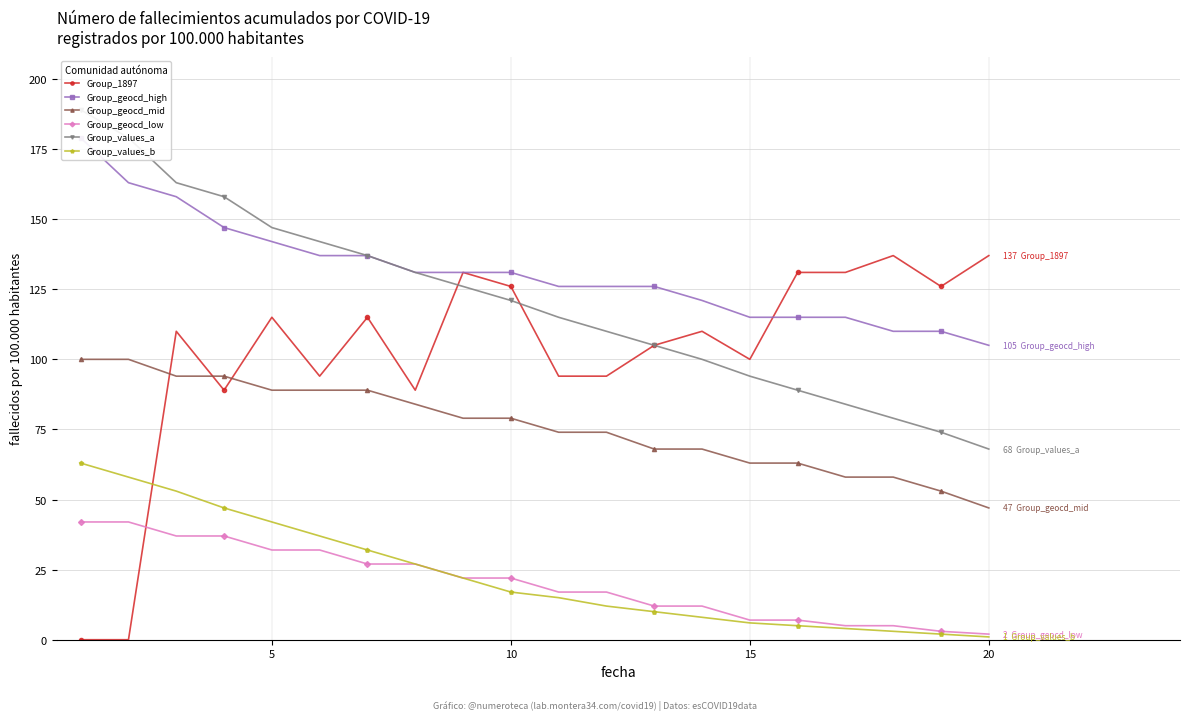

Is this an area chart (filled region under the line)?

No